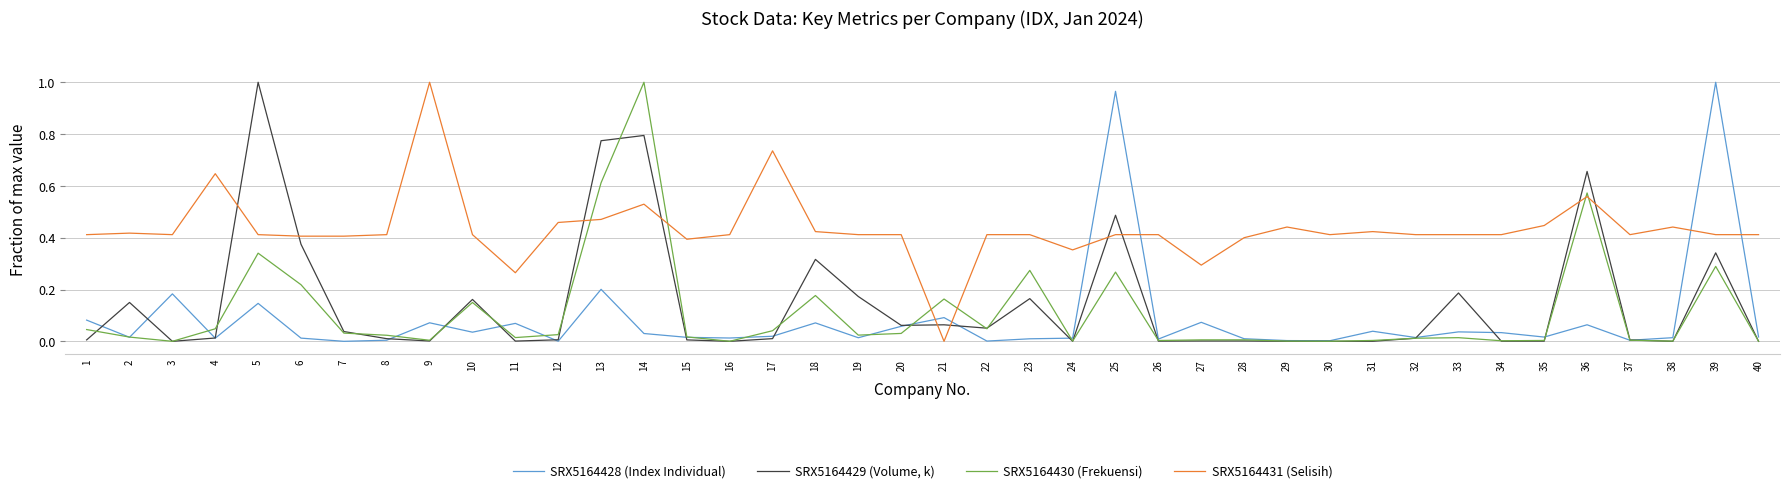

Is it true that SRX5164431 (Selisih) equals 0.4 at 5?

True